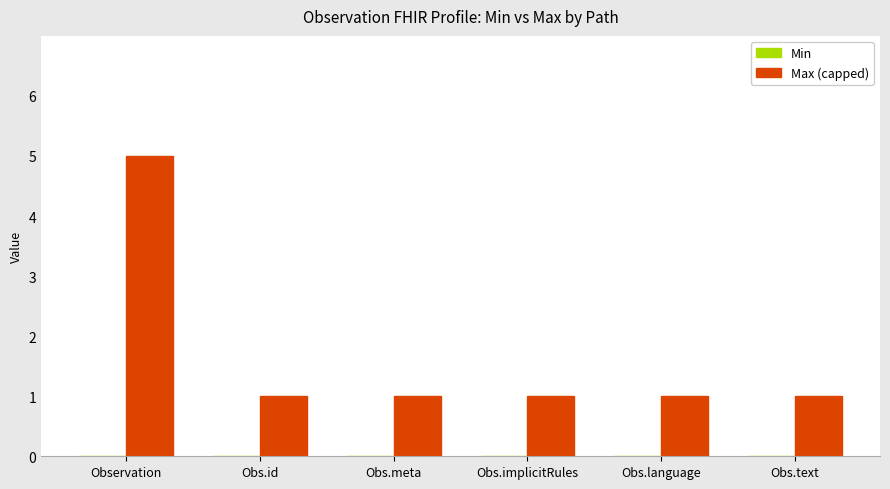

Reading right to left, transcribe all the data shown in this chart.

1	1	1	1	1	5